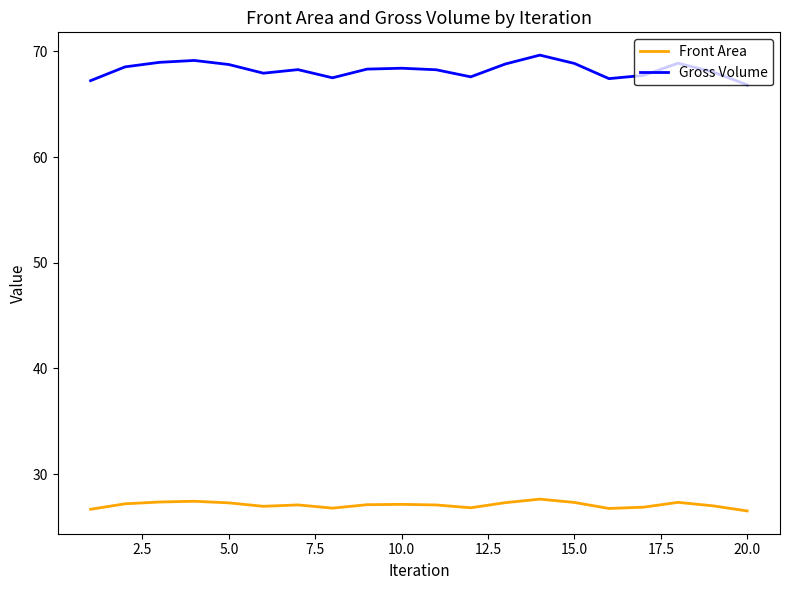

Rank the series by their average value, from highest to lowest.

Gross Volume, Front Area